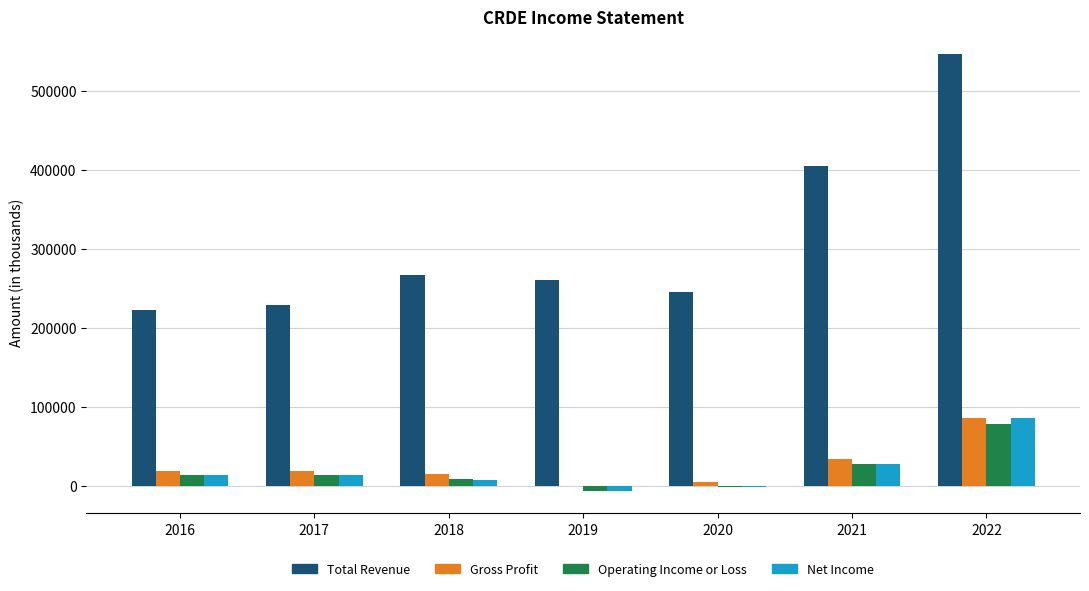

What is the average value of the Total Revenue series?

310629